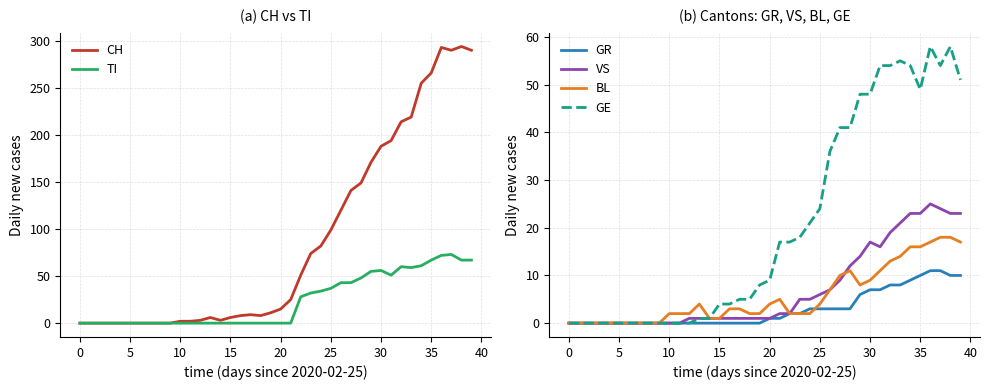

What is the spread (max minus min) of values at 17?

9